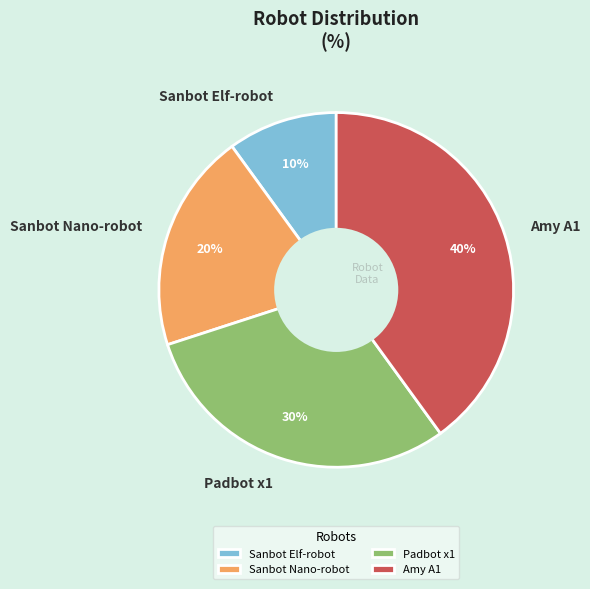

Which category has the smallest portion of the pie?

Sanbot Elf-robot